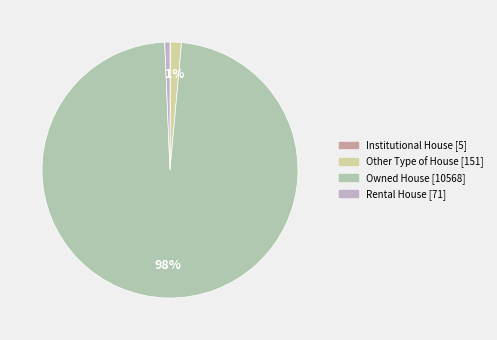

What is the ratio of the value at Rental House to the value at Other Type of House?

0.5